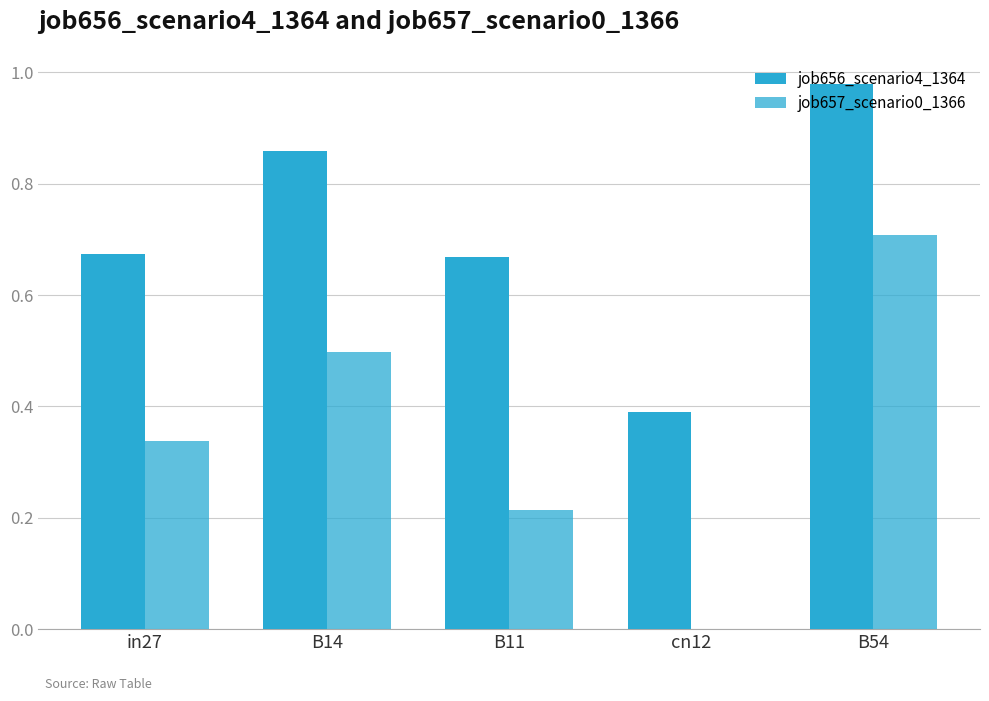

What is the maximum value for job657_scenario0_1366?

0.7